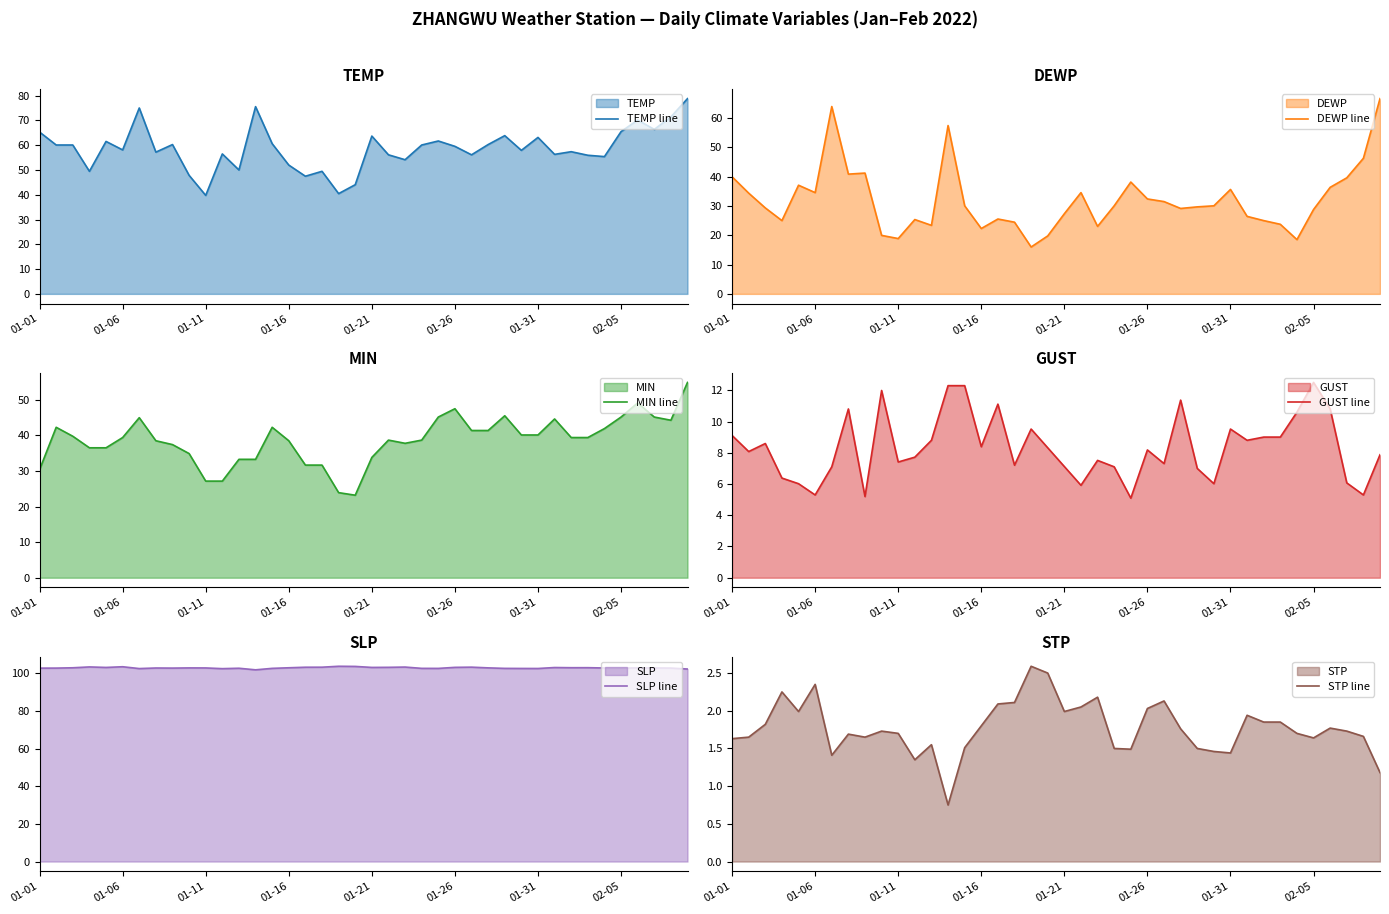

Where does the DEWP line series first go above 30?

01-01